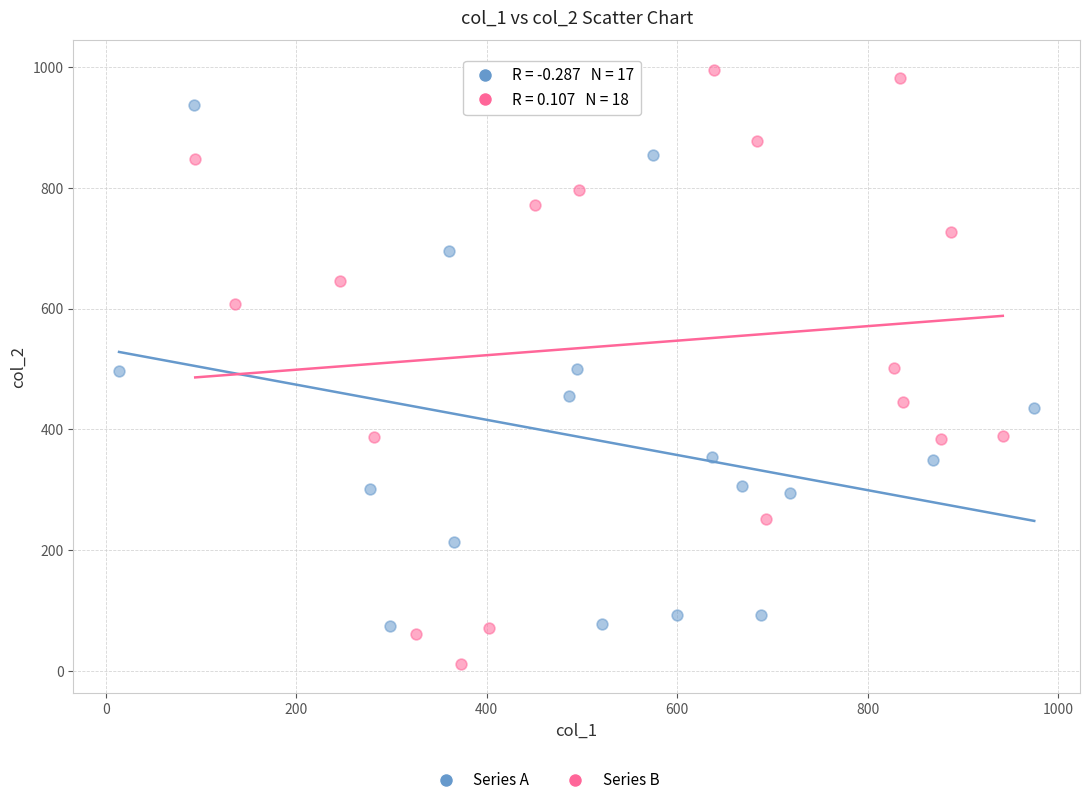

Which series has the largest Y range (max minus min)?

Series B